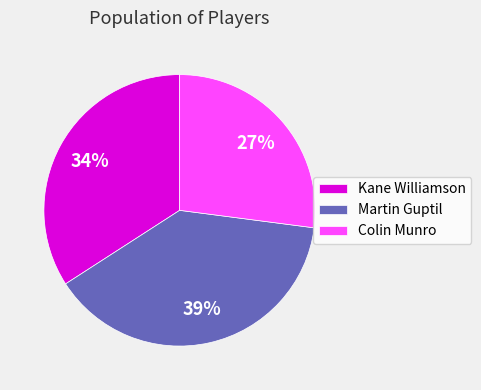

Do Colin Munro and Kane Williamson together represent more than half of the pie?

Yes